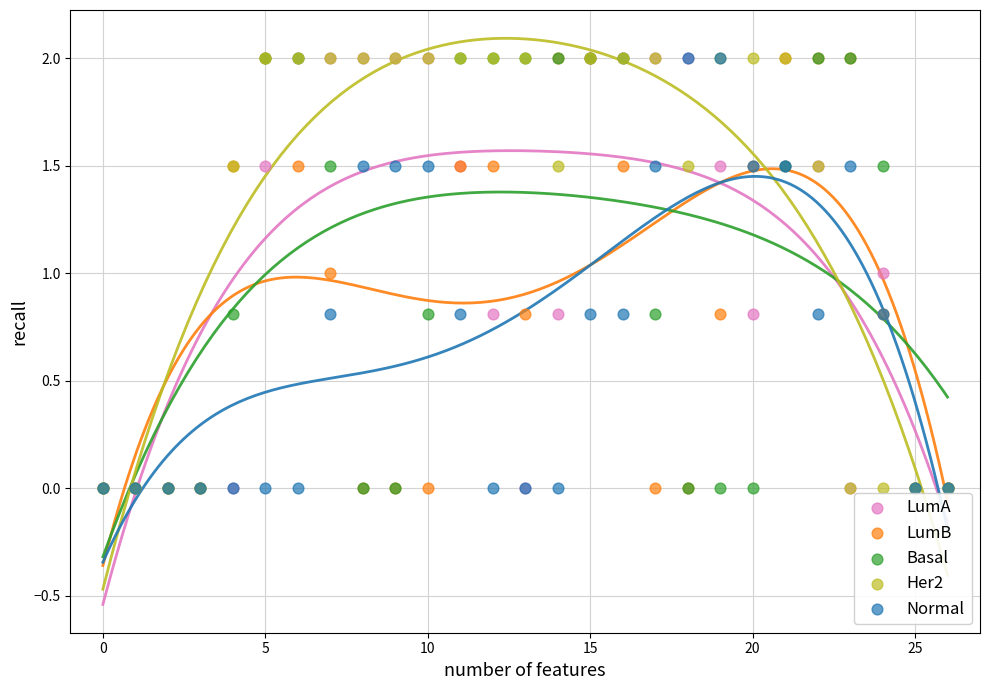

What are all the series names shown in the legend?

LumA, LumB, Basal, Her2, Normal